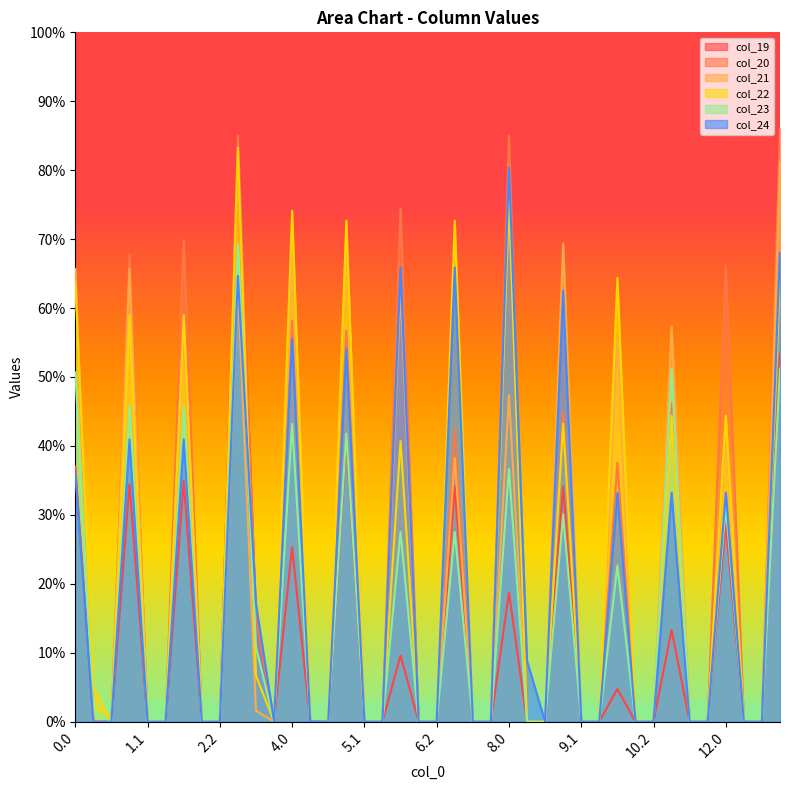

Where is the first local maximum for col_24?

1.0